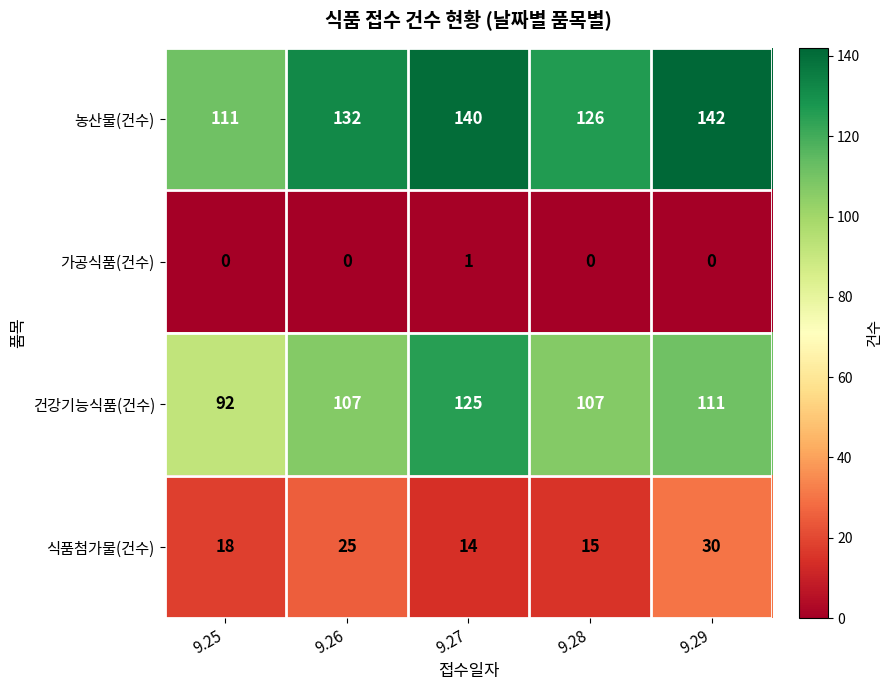

How many data points in 농산물(건수) are less than 132?

2